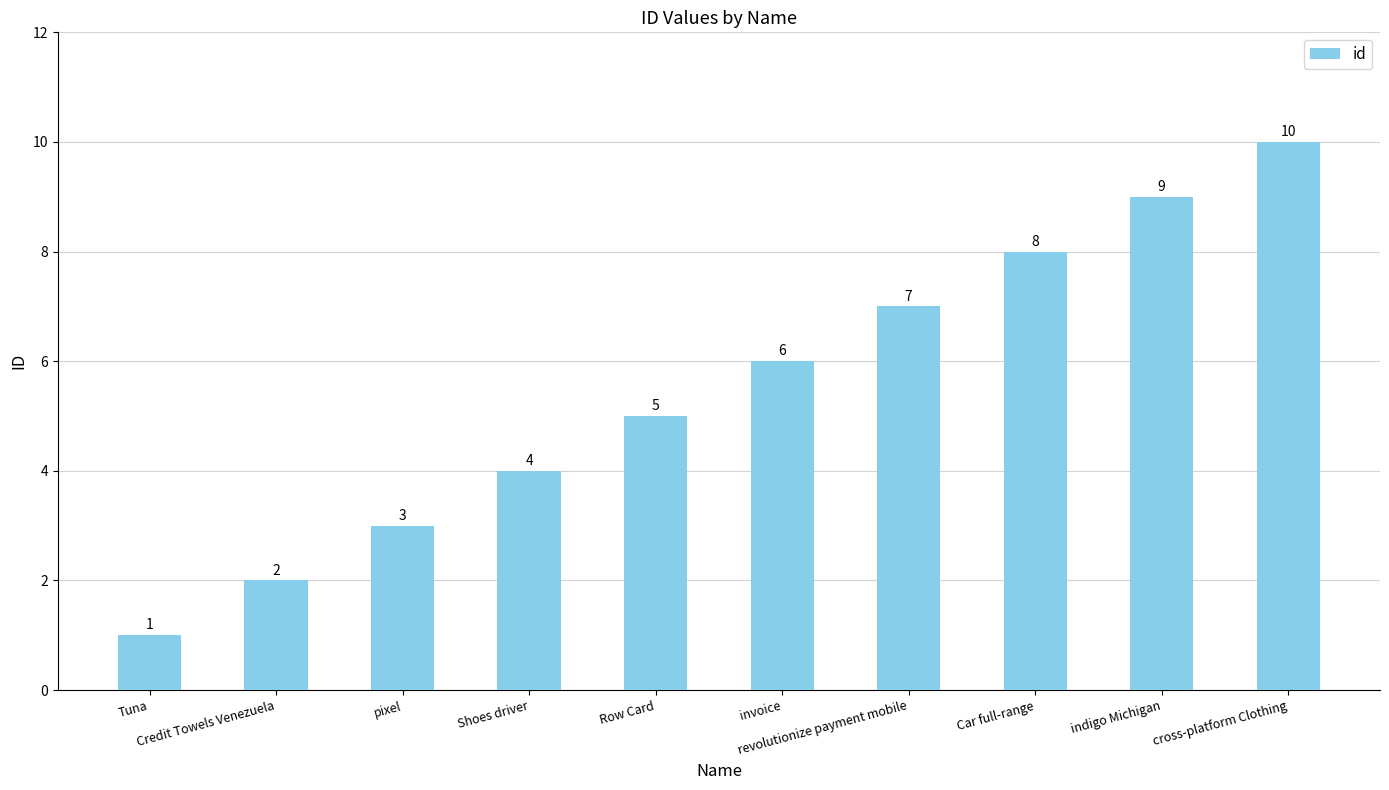

How many series are shown in this chart?

1